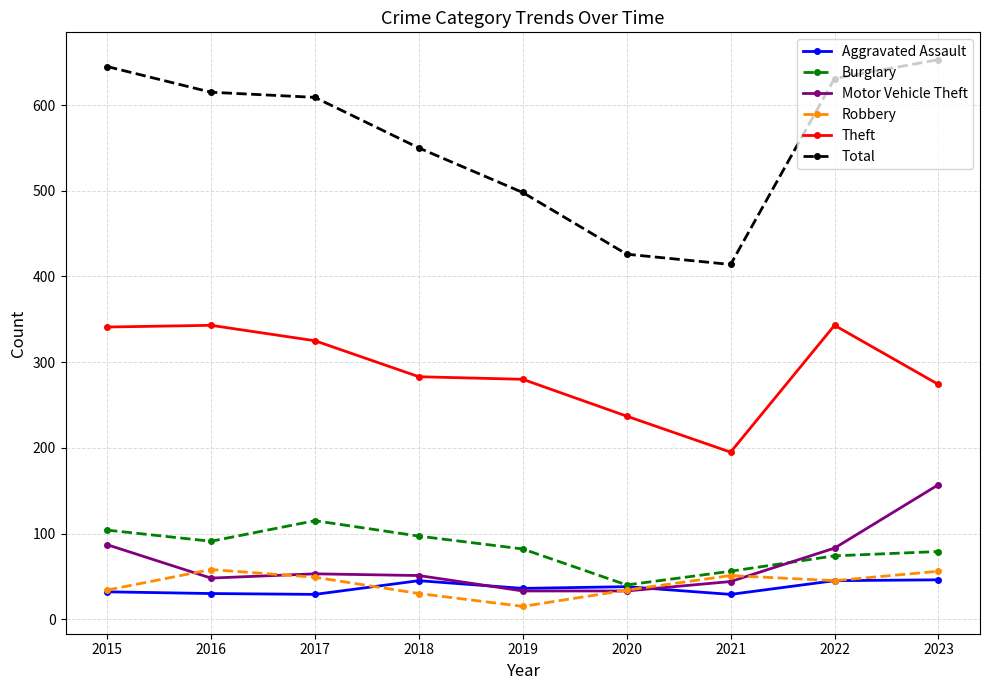

True or false: Total and Robbery intersect in this chart.

False